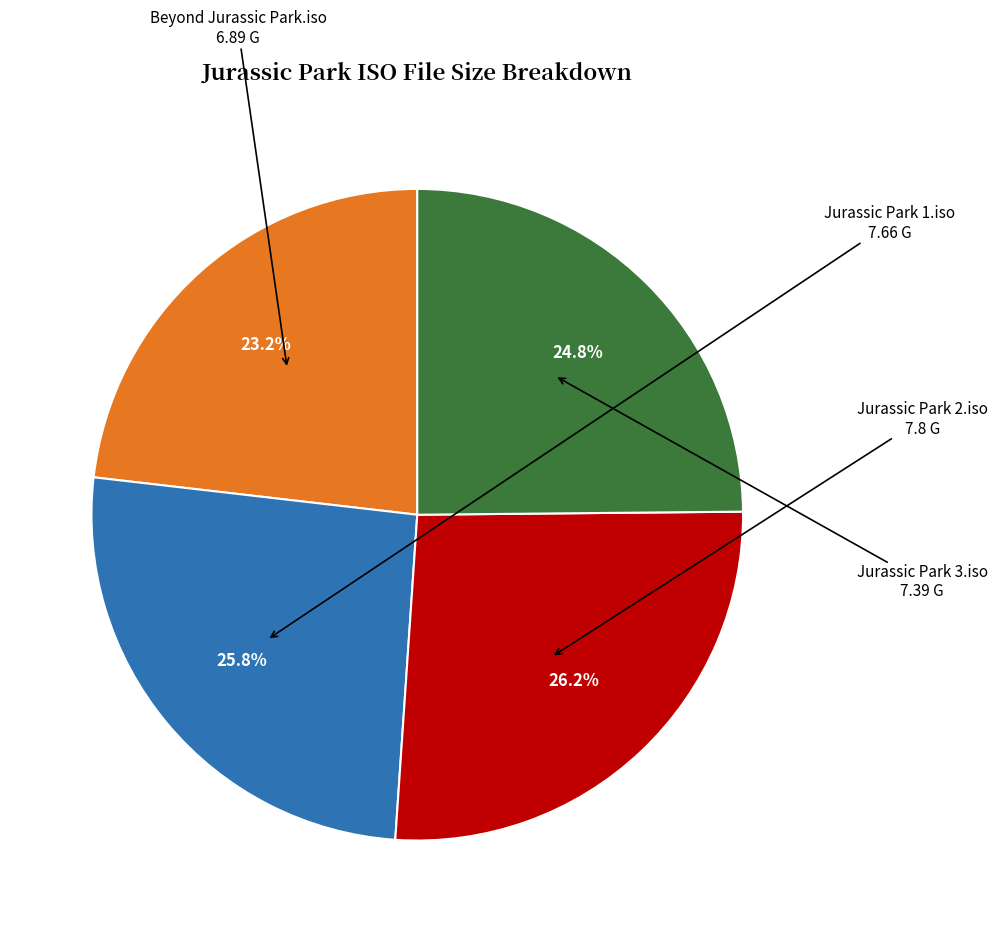

How many segments does this pie chart have?

4